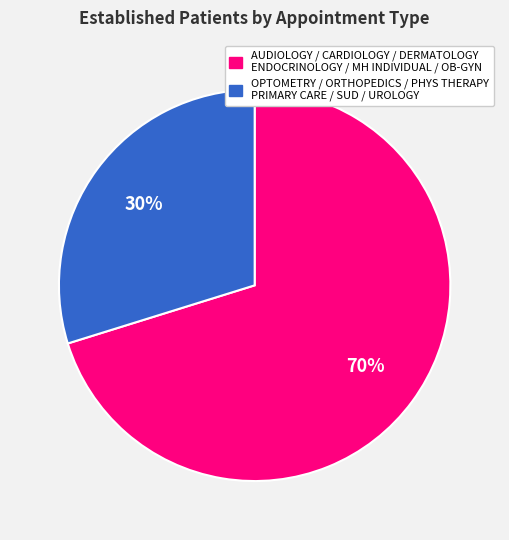

To the nearest percent, what is the difference between the largest and smallest slice percentages?

40%